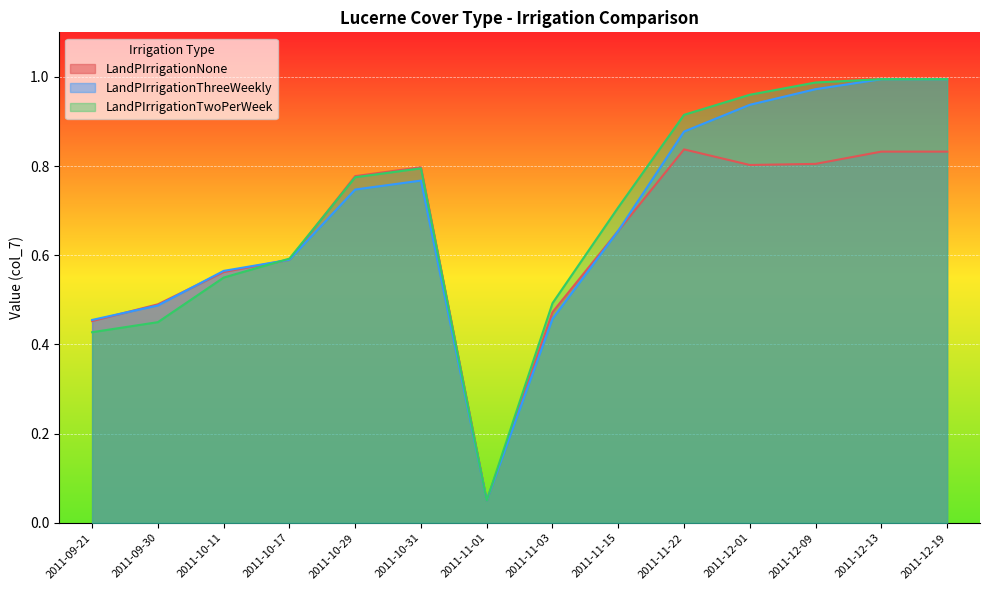

At which label does LandPIrrigationTwoPerWeek reach its peak?

2011-12-13